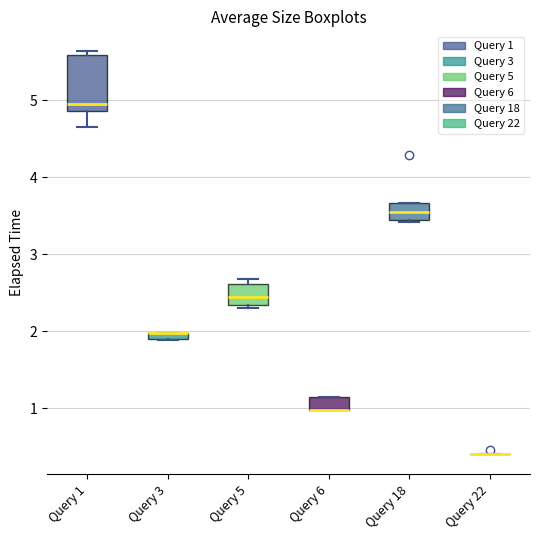

Which box is the tallest, from its lower edge to its upper edge?

Query 1